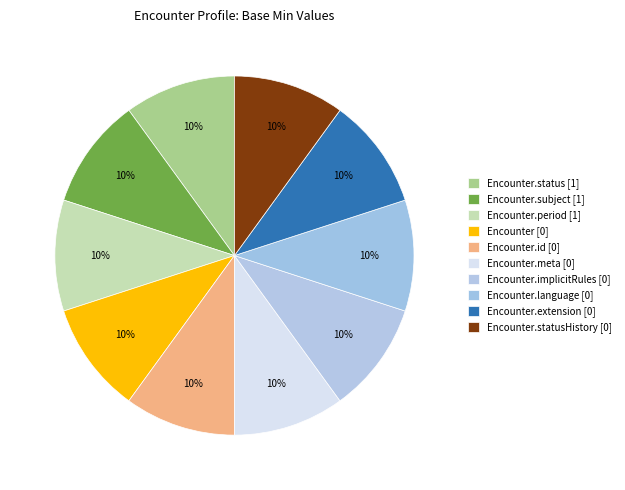

How many segments does this pie chart have?

10